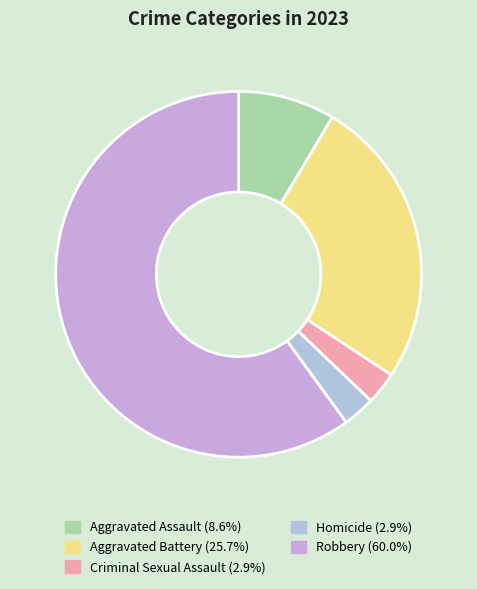

The Homicide slice represents 3% of the pie. True or false?

True